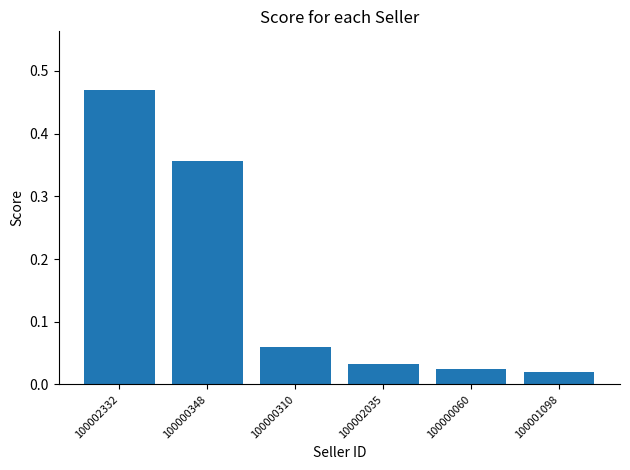

What is the sum of all values?

1.0